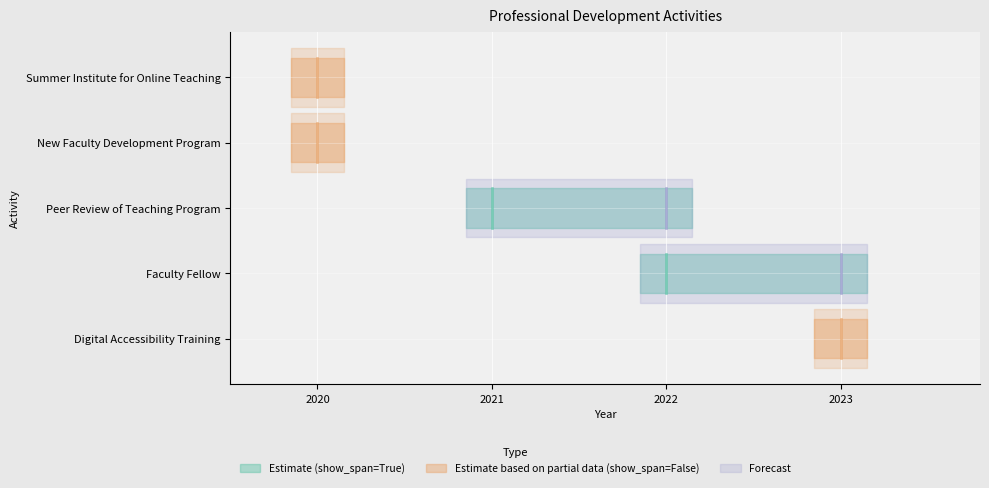

True or false: start_date and end_date intersect in this chart.

False